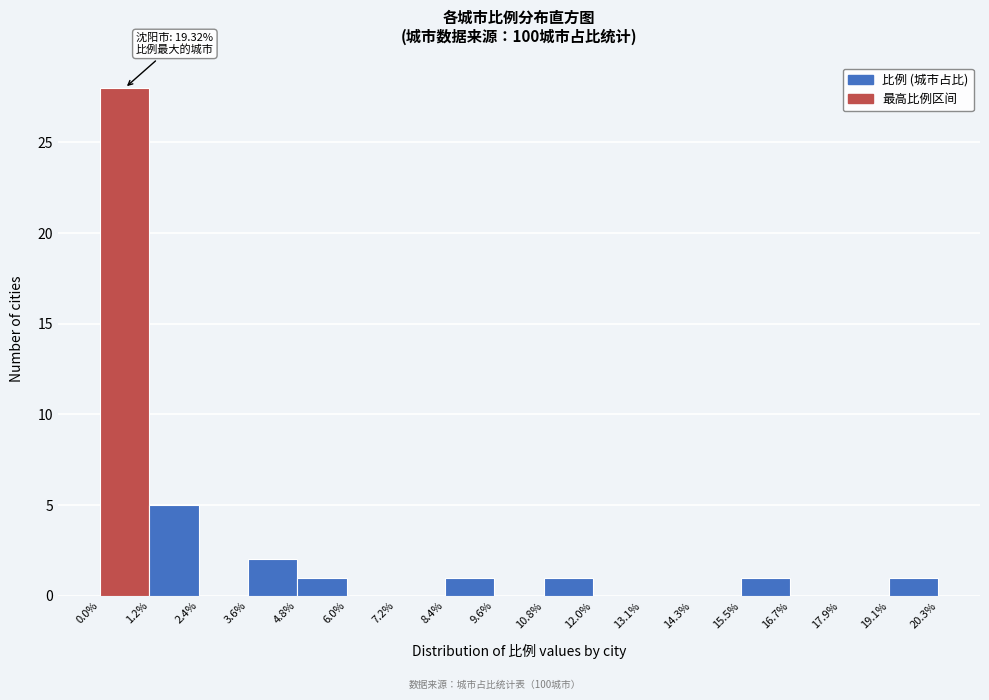

Over which range of the x-axis is the bar tallest?

0.0% to 1.2%